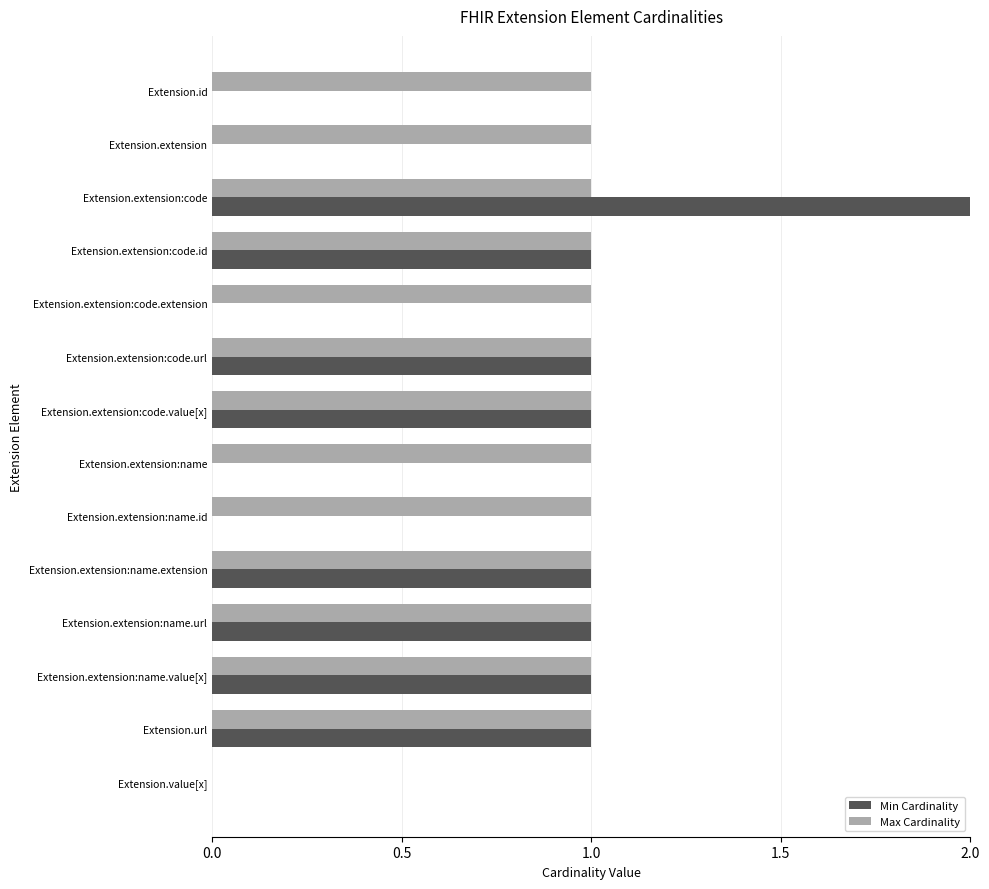

The value of Min Cardinality at Extension.extension:code.extension is 1. True or false?

False